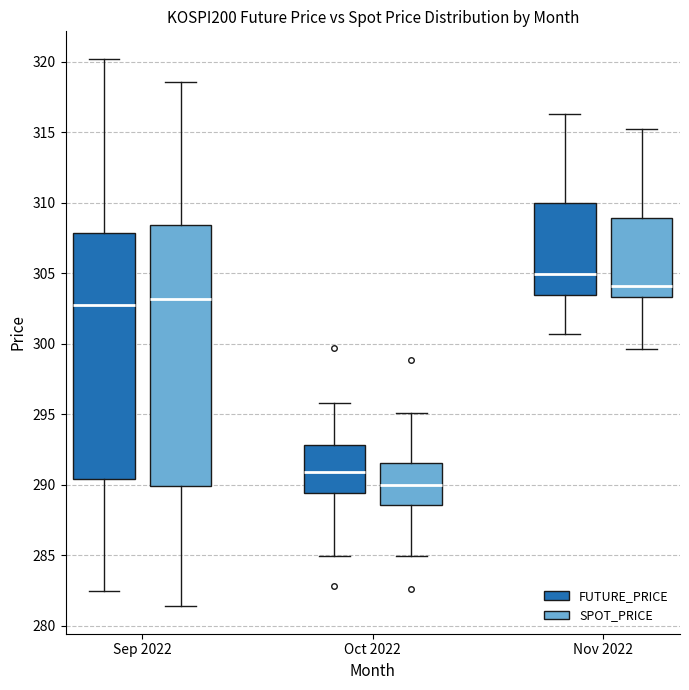

Reading left to right, transcribe this box plot: for each box, give where its median line is, the range the box spans, and where its two whiskers end, as read against the y-axis. The values are not printed on the chart, so give them approximately, as read against the axis.

Sep 2022 (FUTURE_PRICE): median 302.5, box 290.5 to 308.0, whiskers 282.5 to 320.0
Sep 2022 (SPOT_PRICE): median 303.0, box 290.0 to 308.5, whiskers 281.5 to 318.5
Oct 2022 (FUTURE_PRICE): median 291.0, box 289.5 to 293.0, whiskers 285.0 to 296.0
Oct 2022 (SPOT_PRICE): median 290.0, box 288.5 to 291.5, whiskers 285.0 to 295.0
Nov 2022 (FUTURE_PRICE): median 305.0, box 303.5 to 310.0, whiskers 300.5 to 316.5
Nov 2022 (SPOT_PRICE): median 304.0, box 303.5 to 309.0, whiskers 299.5 to 315.0